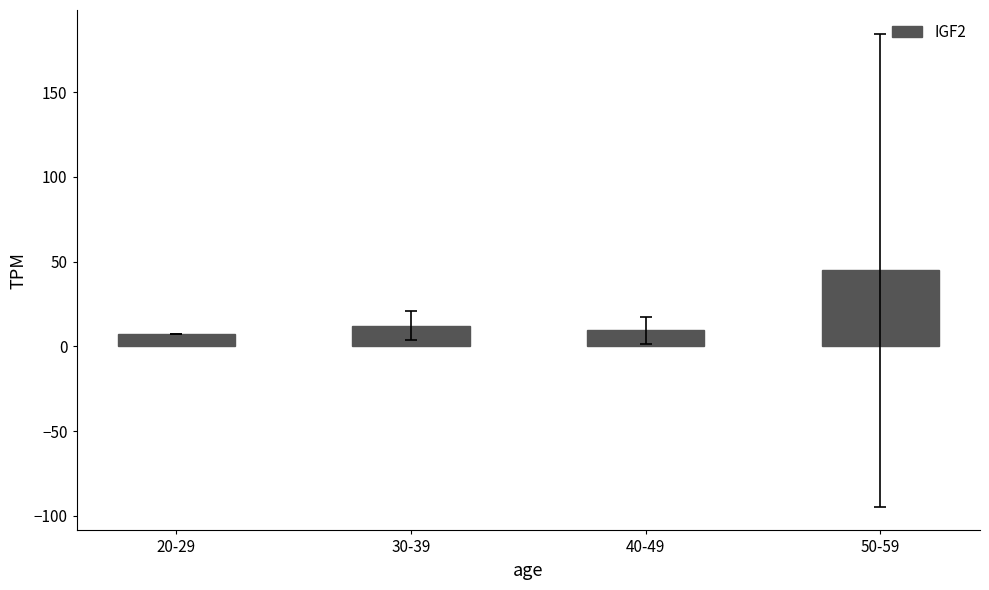

At which label does the data first exceed 12?

30-39